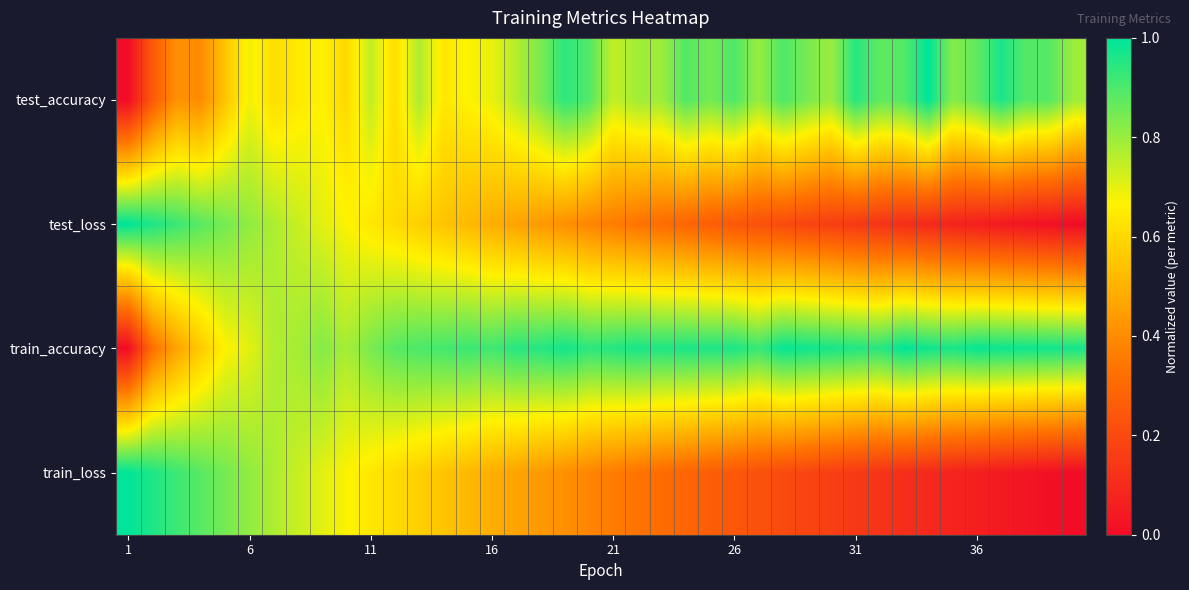

At which category is the sum across all series the highest?

6